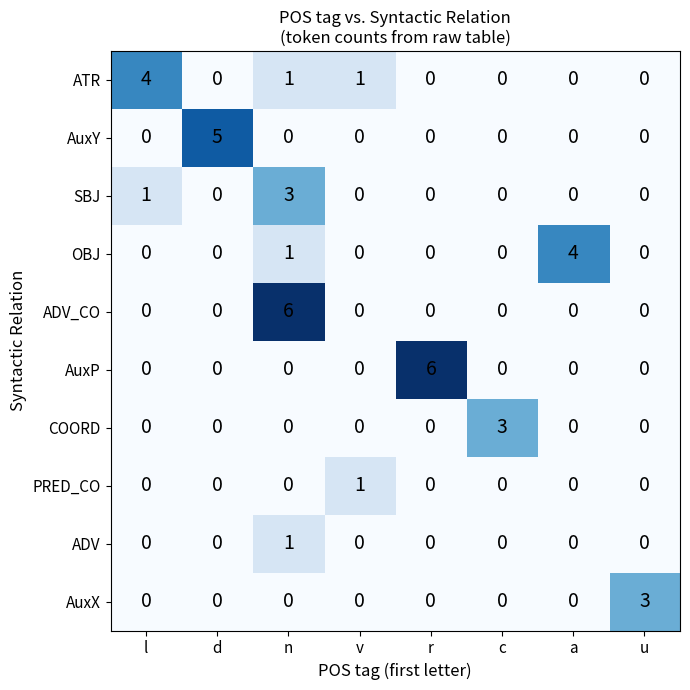

What is the difference between the maximum and second lowest values in the COORD series?

3